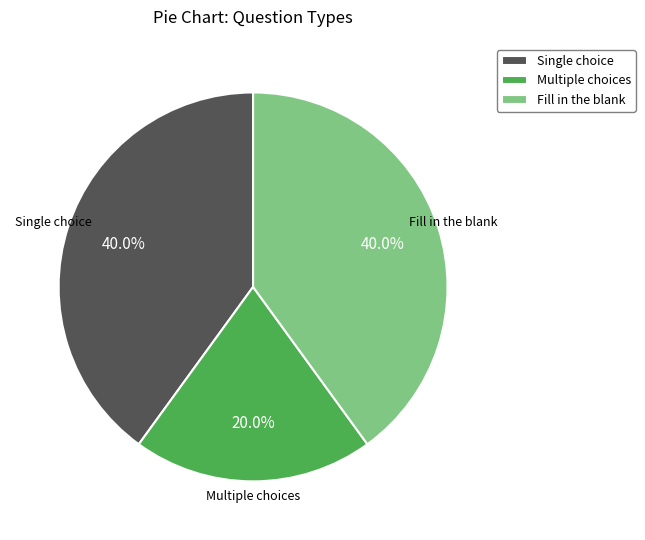

Which category has the smallest portion of the pie?

Multiple choices